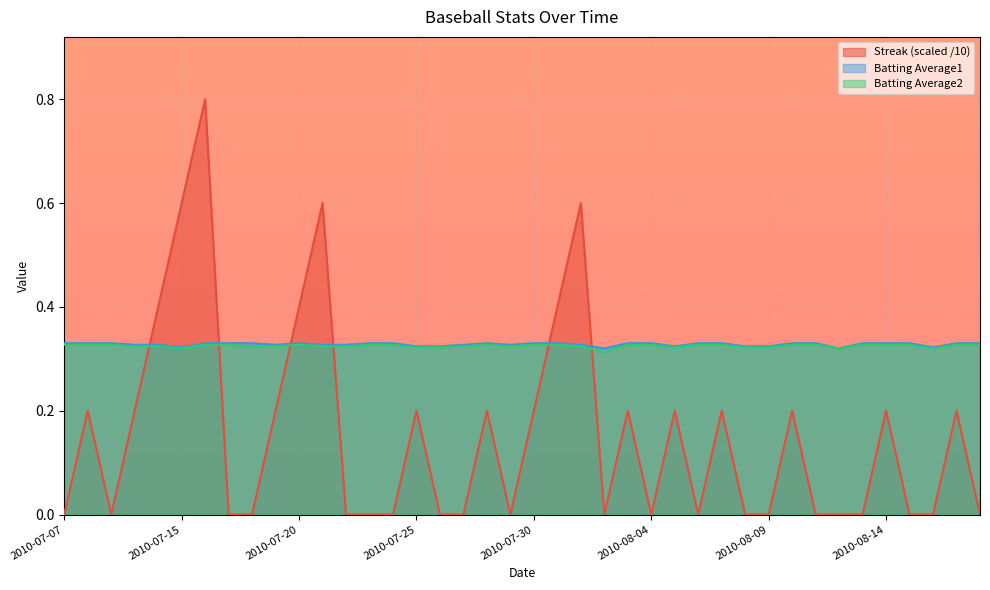

Which series has the largest total across all categories?

Batting Average1